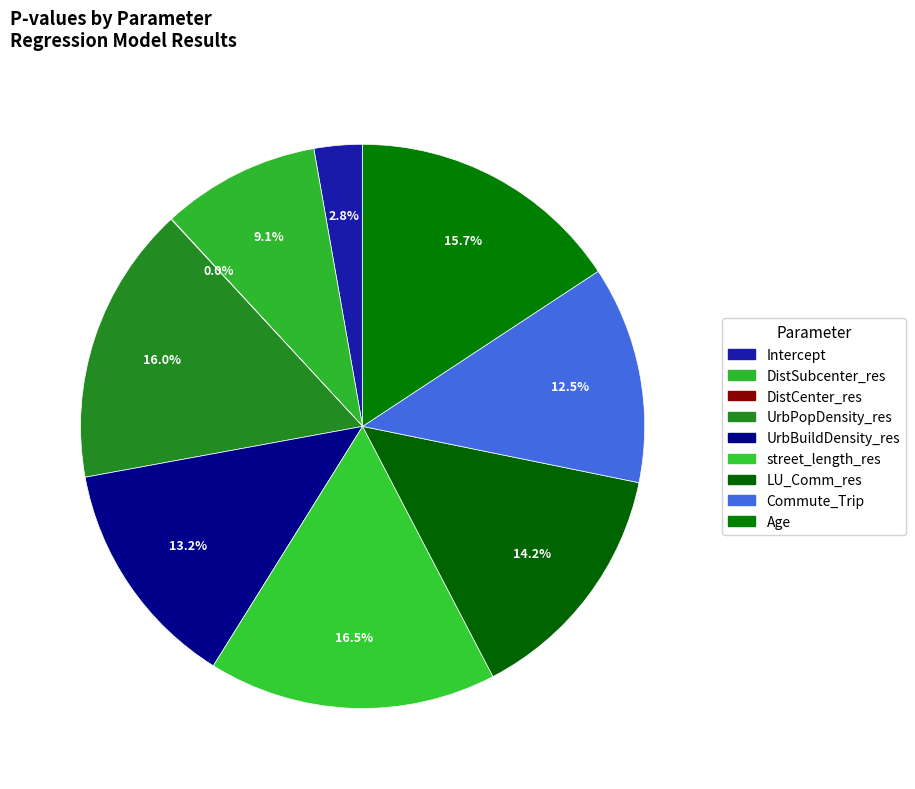

To the nearest percent, what portion does DistSubcenter_res represent?

9%